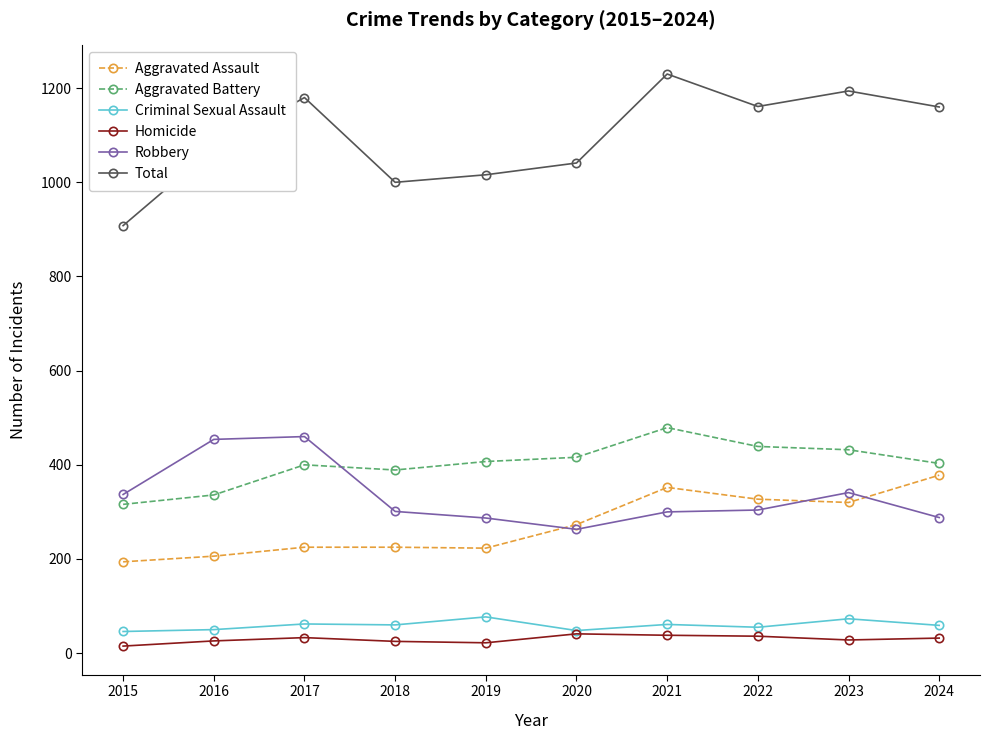

Where does the Robbery series first go above 304?

2015